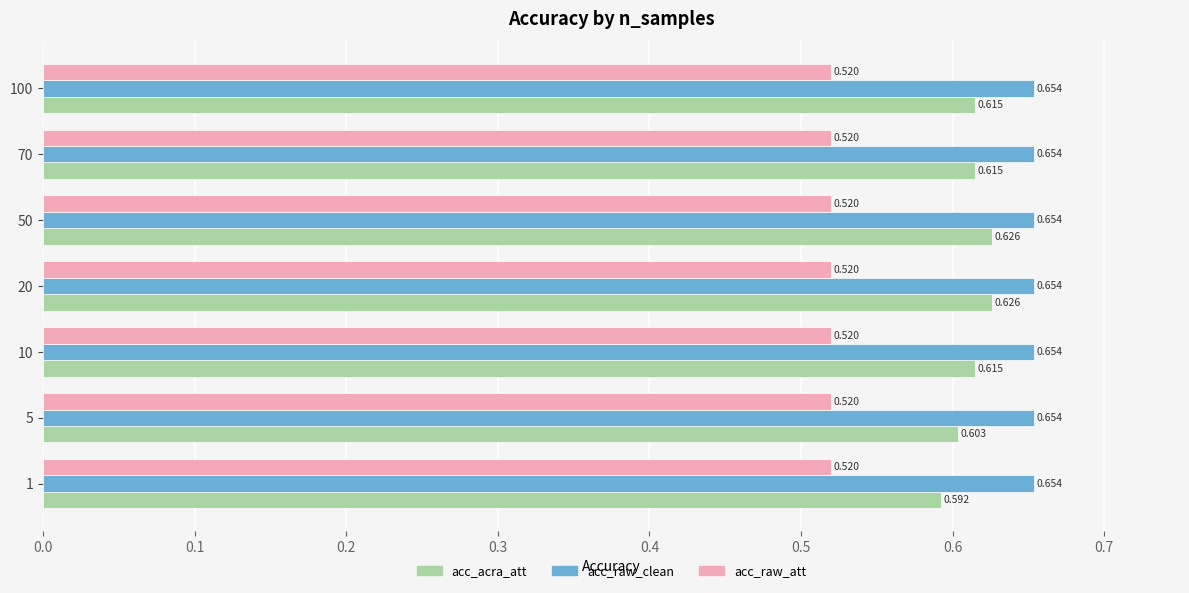

List the series in order of their peak value, lowest first.

acc_raw_att, acc_acra_att, acc_raw_clean